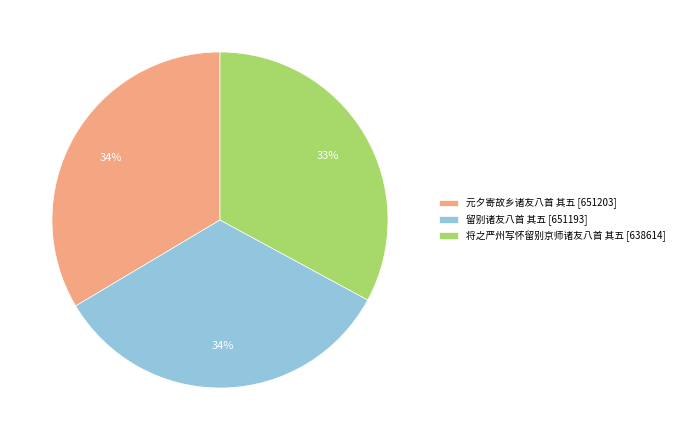

Is the sum of 元夕寄故乡诸友八首 其五 [651203] and 留别诸友八首 其五 [651193] greater than half?

Yes